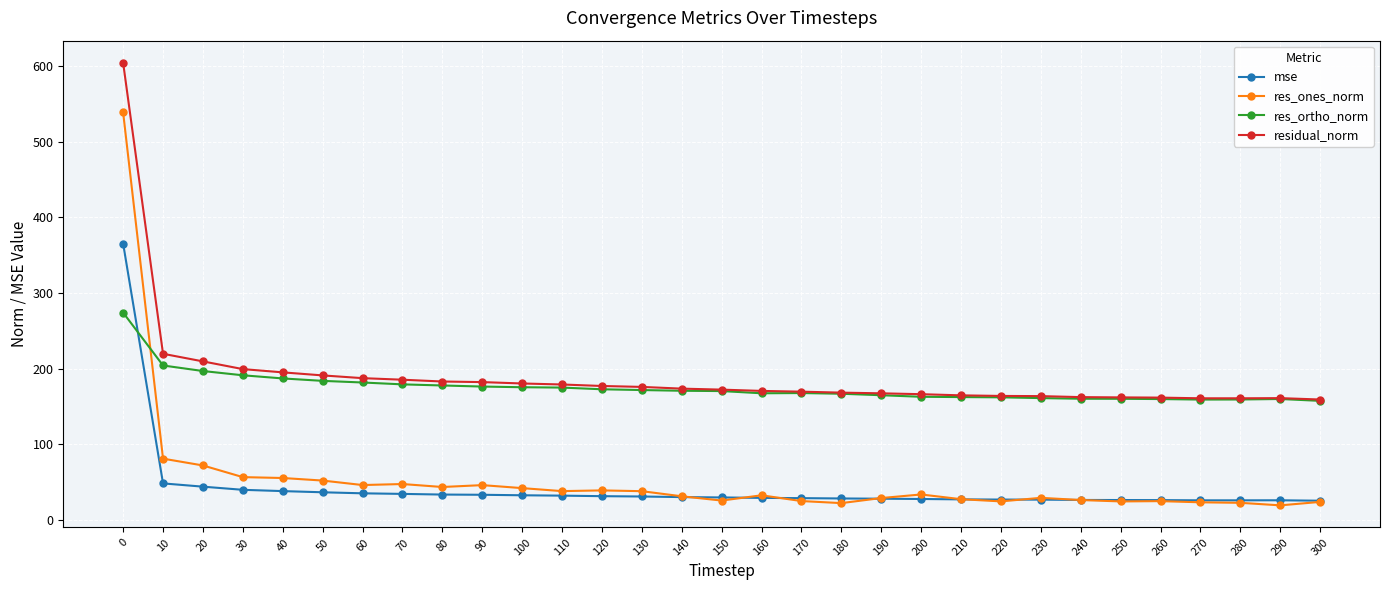

How many distinct data groups are displayed?

4